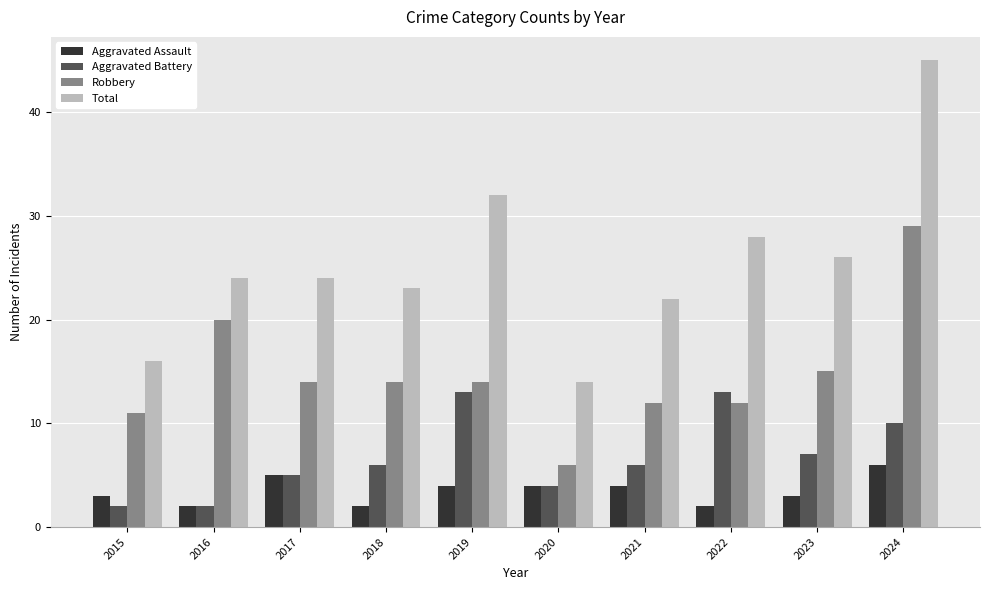

Which category has the highest value in the Robbery series?

2024